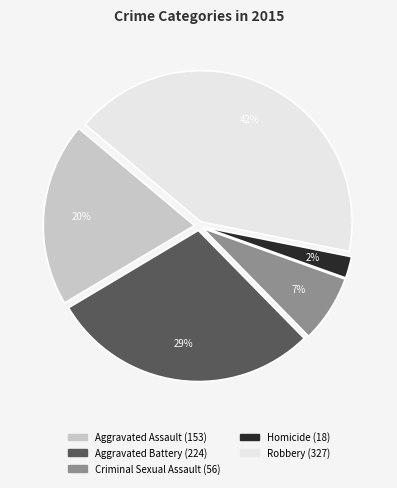

True or false: Criminal Sexual Assault accounts for 7% of the total.

True